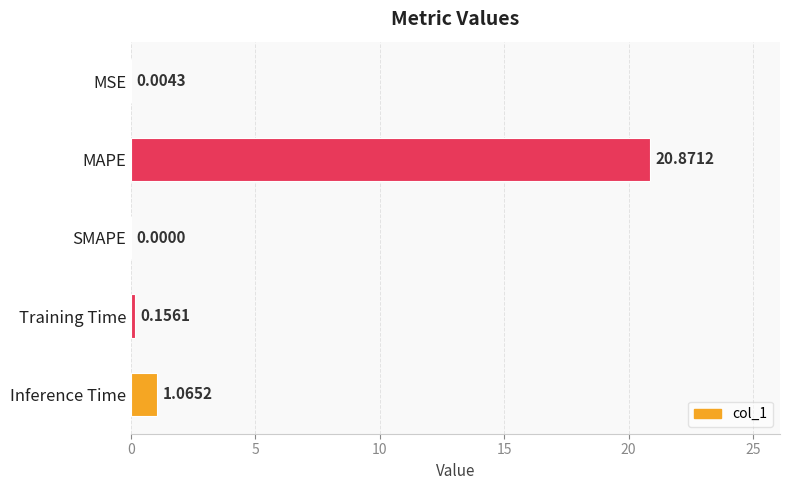

Are the bars horizontal?

Yes